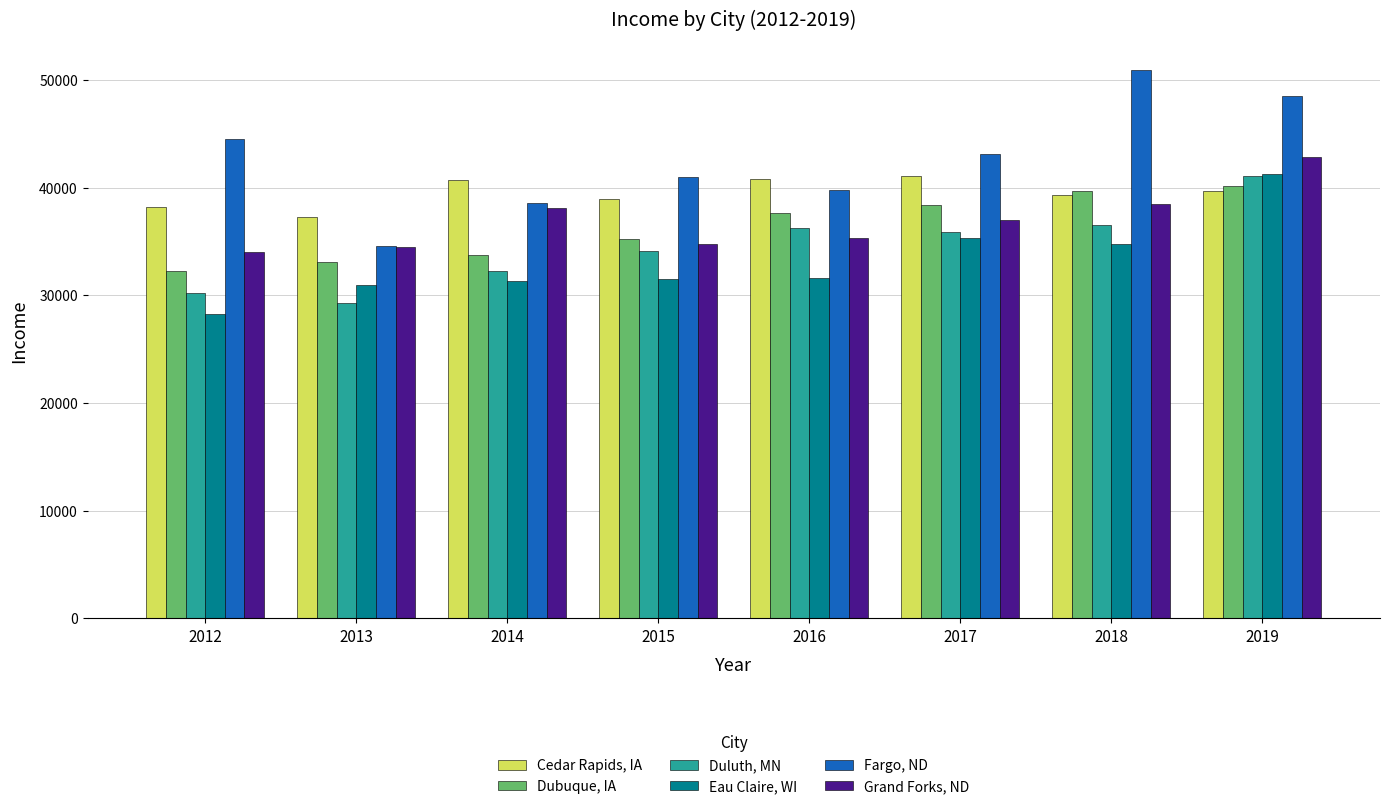

What is the difference between the Fargo, ND values at 2019 and 2017?

5391.6